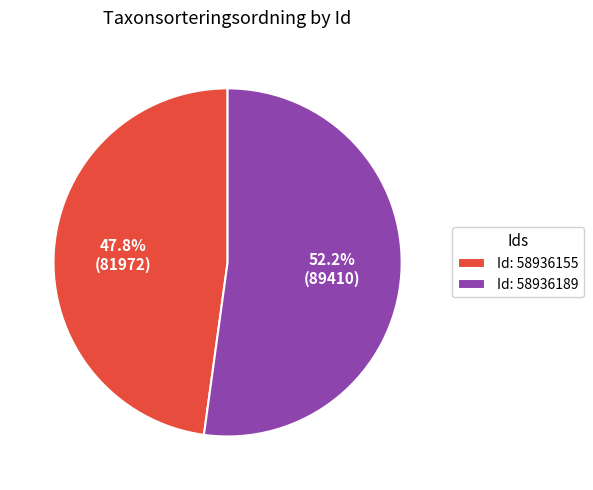

What is the ratio of the value at Id: 58936155 to the value at Id: 58936189?

0.9